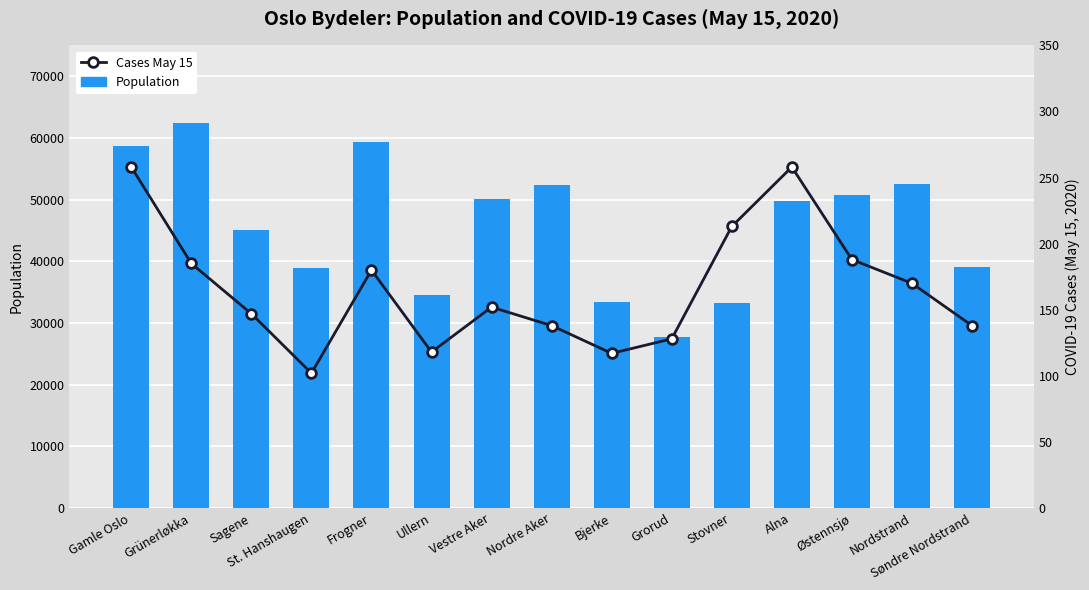

Where is Population nearest to the value 45065?

Sagene